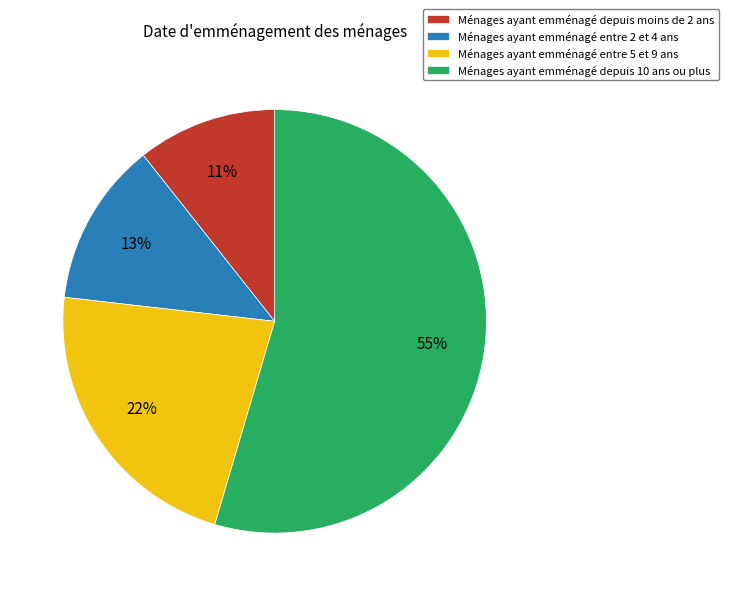

Is the sum of Ménages ayant emménagé entre 5 et 9 ans and Ménages ayant emménagé depuis 10 ans ou plus greater than half?

Yes